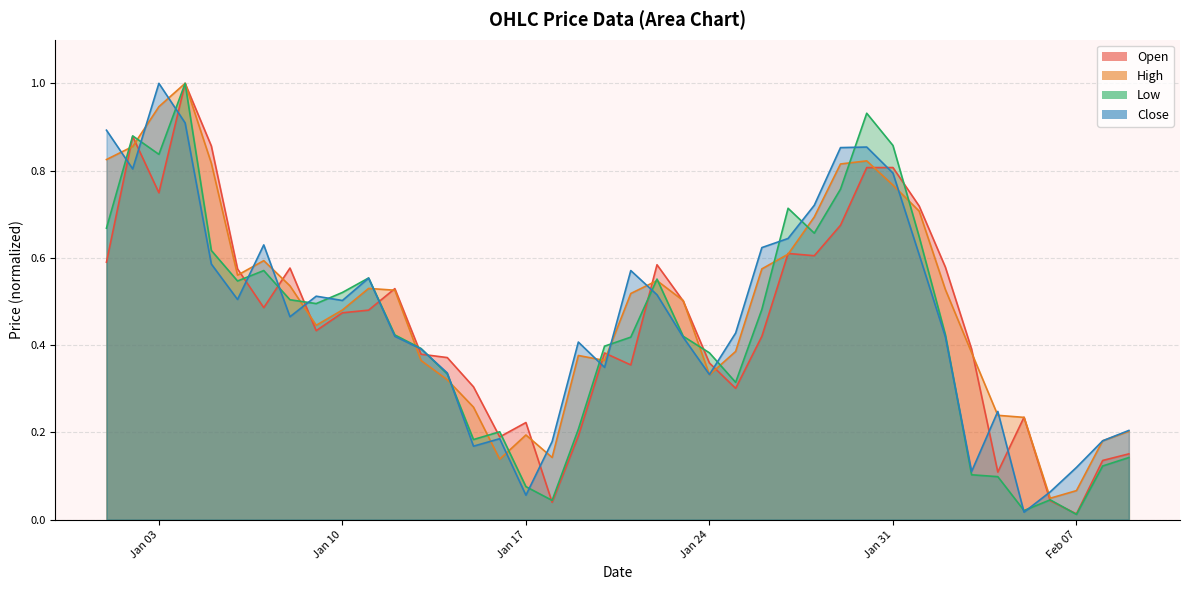

How many interior local peaks does the Close series have?

9